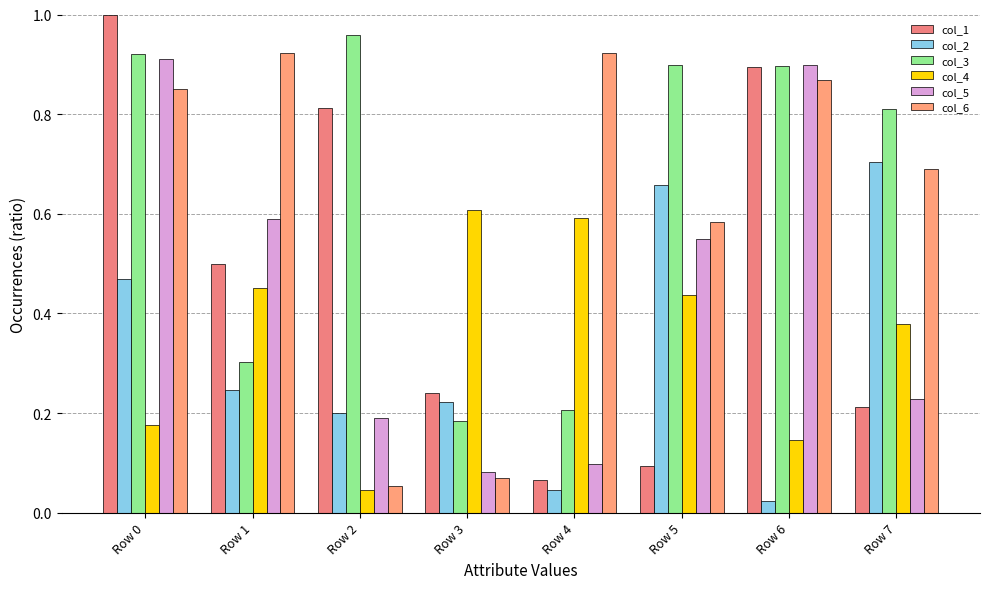

At which label does col_3 reach its minimum?

Row 3